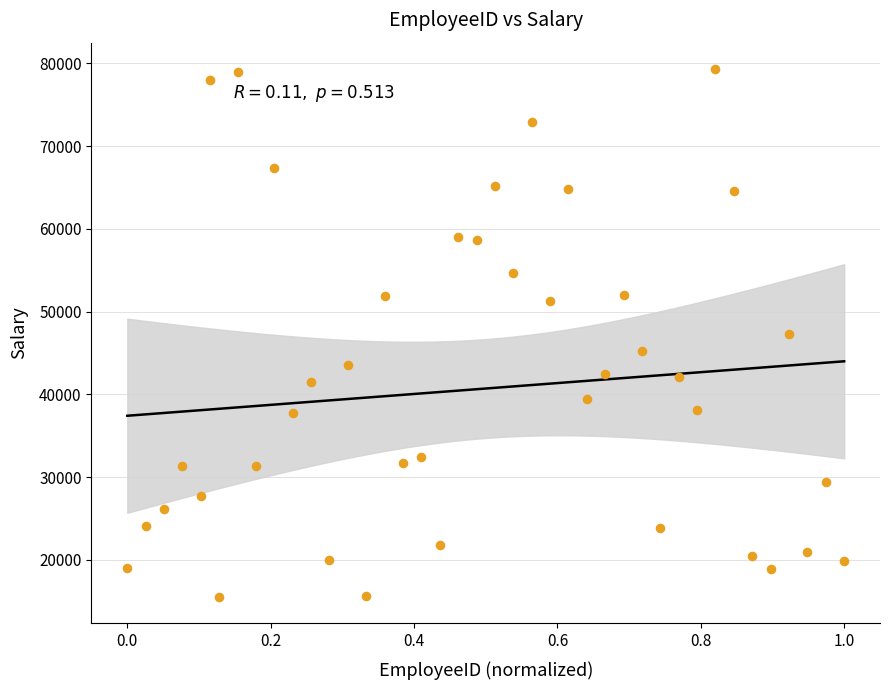

What is the range of Y values (max minus min)?

63809